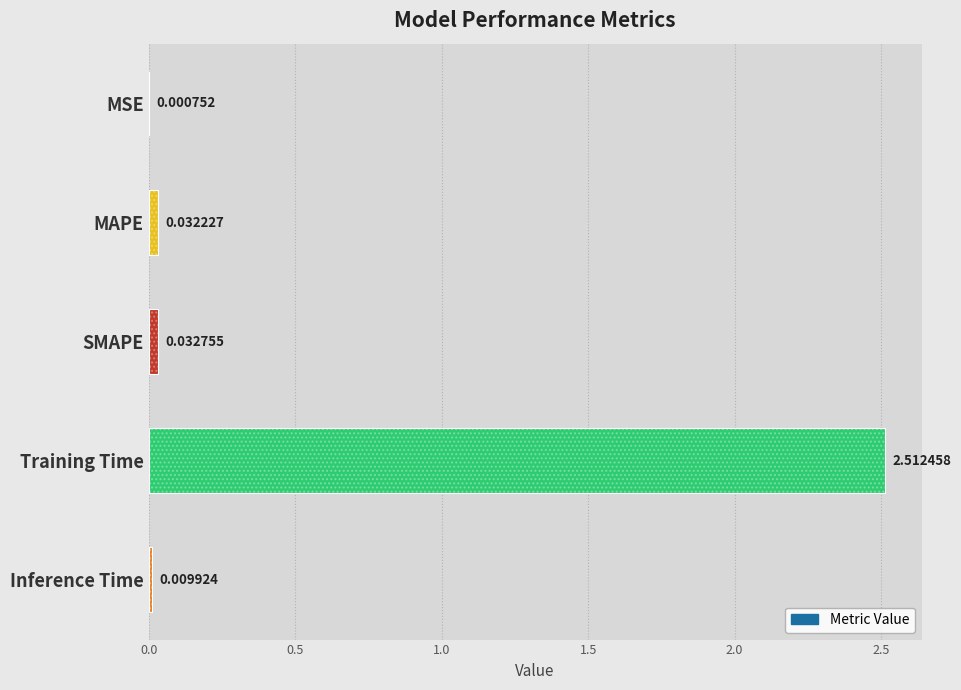

Which has a higher value, Training Time or Inference Time?

Training Time